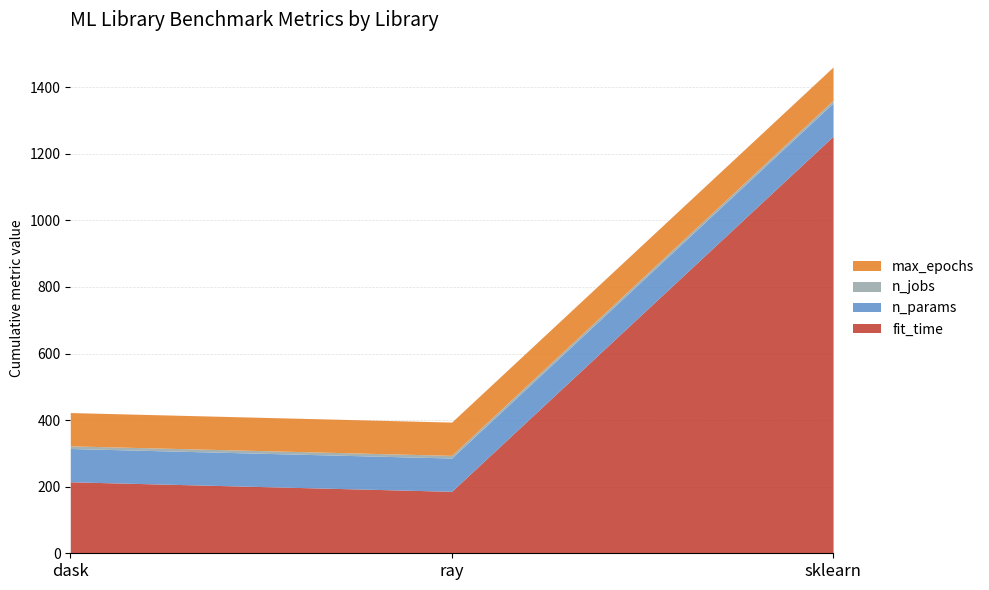

The value of max_epochs at sklearn is 145.0. True or false?

False